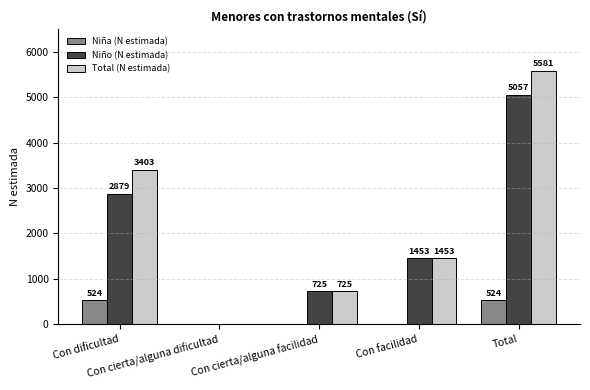

Reading left to right, transcribe all the data shown in this chart.

Niña (N estimada): Con dificultad=524	Con cierta/alguna dificultad=0	Con cierta/alguna facilidad=0	Con facilidad=0	Total=524
Niño (N estimada): Con dificultad=2879	Con cierta/alguna dificultad=0	Con cierta/alguna facilidad=725	Con facilidad=1453	Total=5057
Total (N estimada): Con dificultad=3403	Con cierta/alguna dificultad=0	Con cierta/alguna facilidad=725	Con facilidad=1453	Total=5581